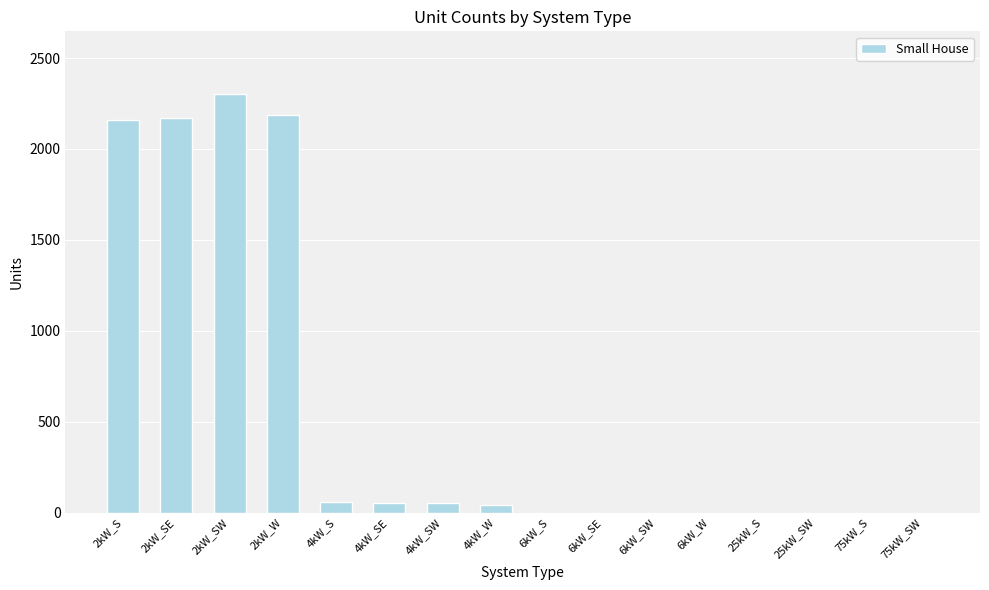

What is the change in value from 4kW_S to 4kW_SE?

-2